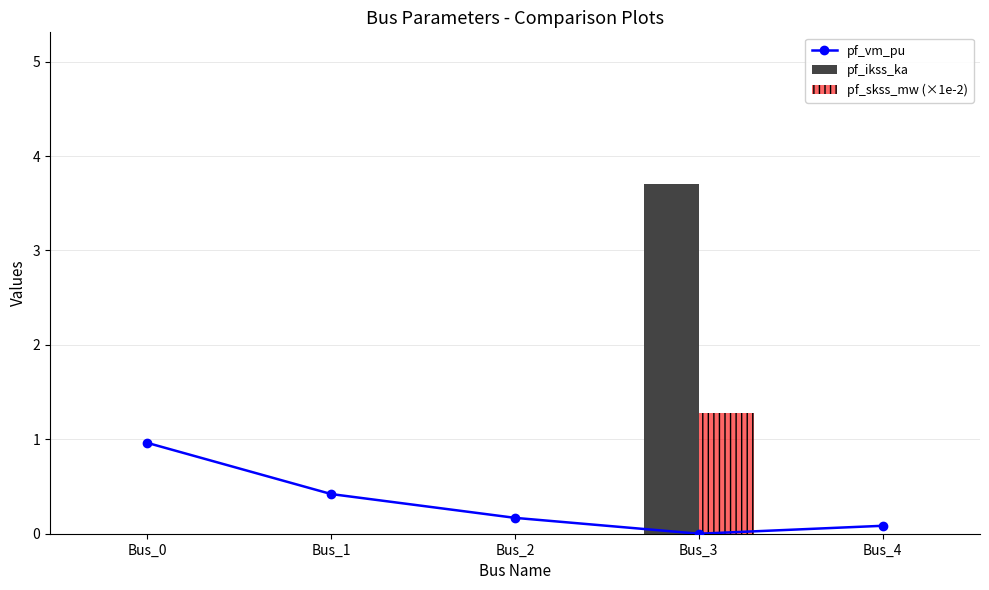

Is it true that pf_vm_pu equals 0.4 at Bus_1?

True